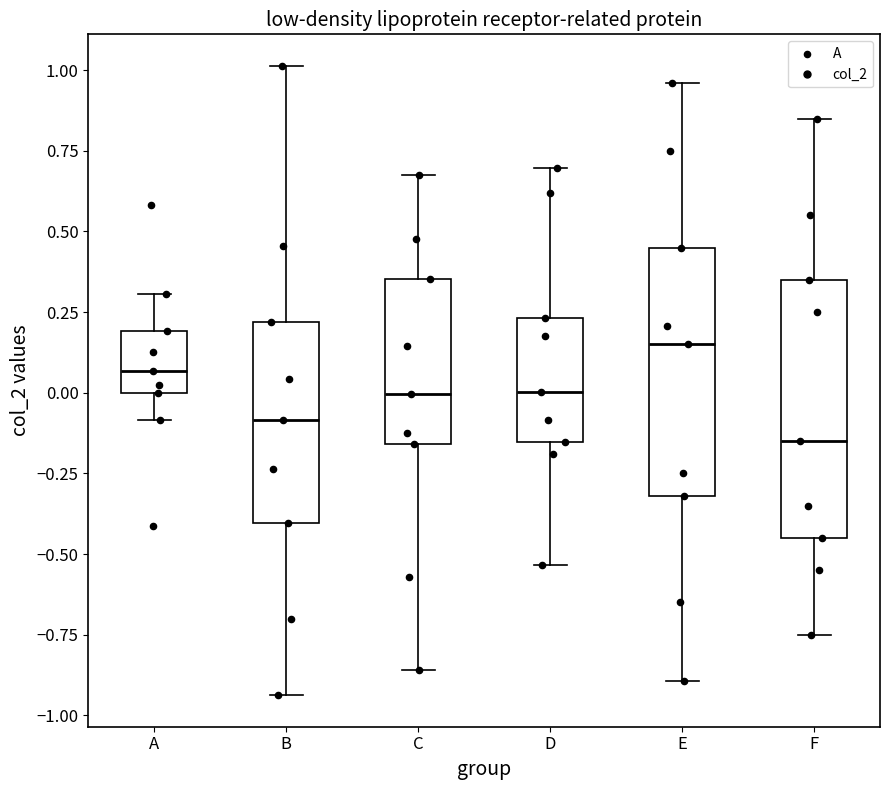

Where does the median line of the box for D sit on the y-axis? The values are not printed on the chart, so give them approximately, as read against the axis.

0.00